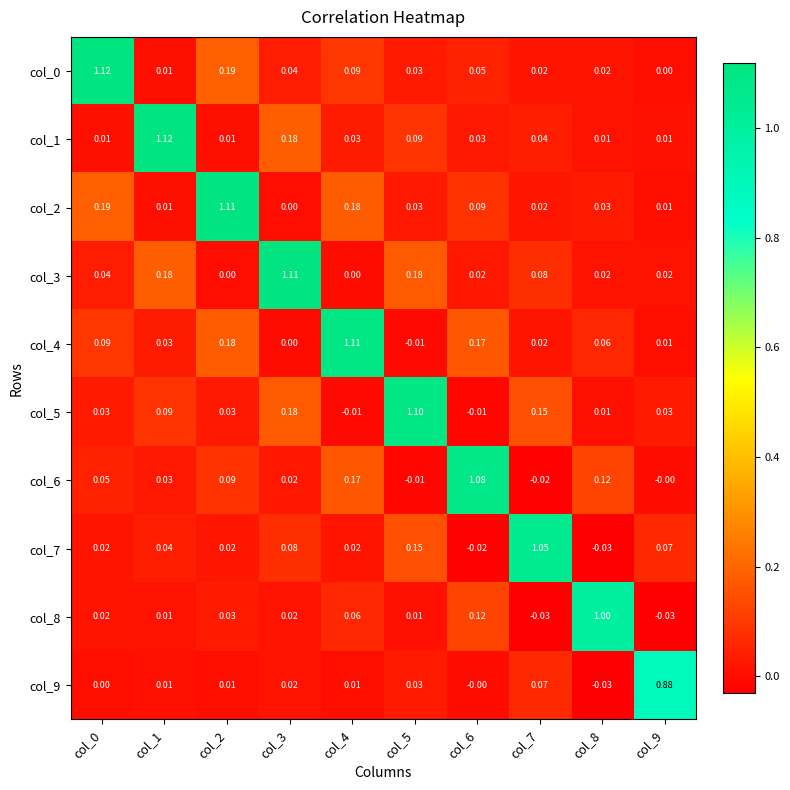

Is the value of col_1 at col_3 greater than the value of col_5 at col_2?

Yes